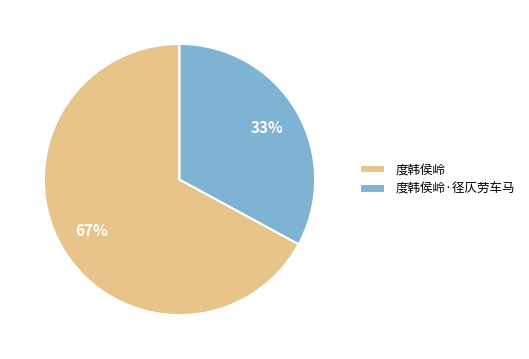

What percentage is the 度韩侯岭 slice, to the nearest percent?

67%